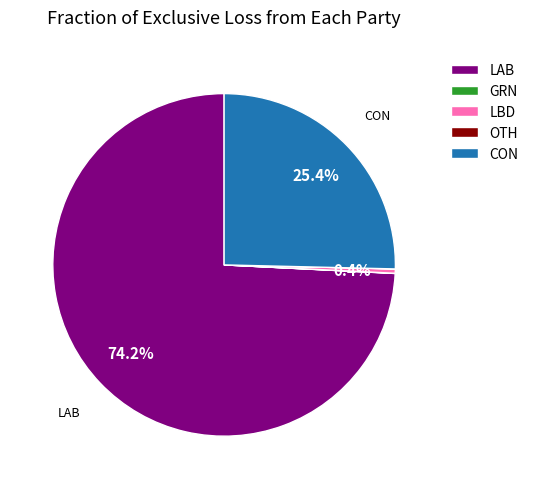

To the nearest percent, what is the average slice percentage?

20%